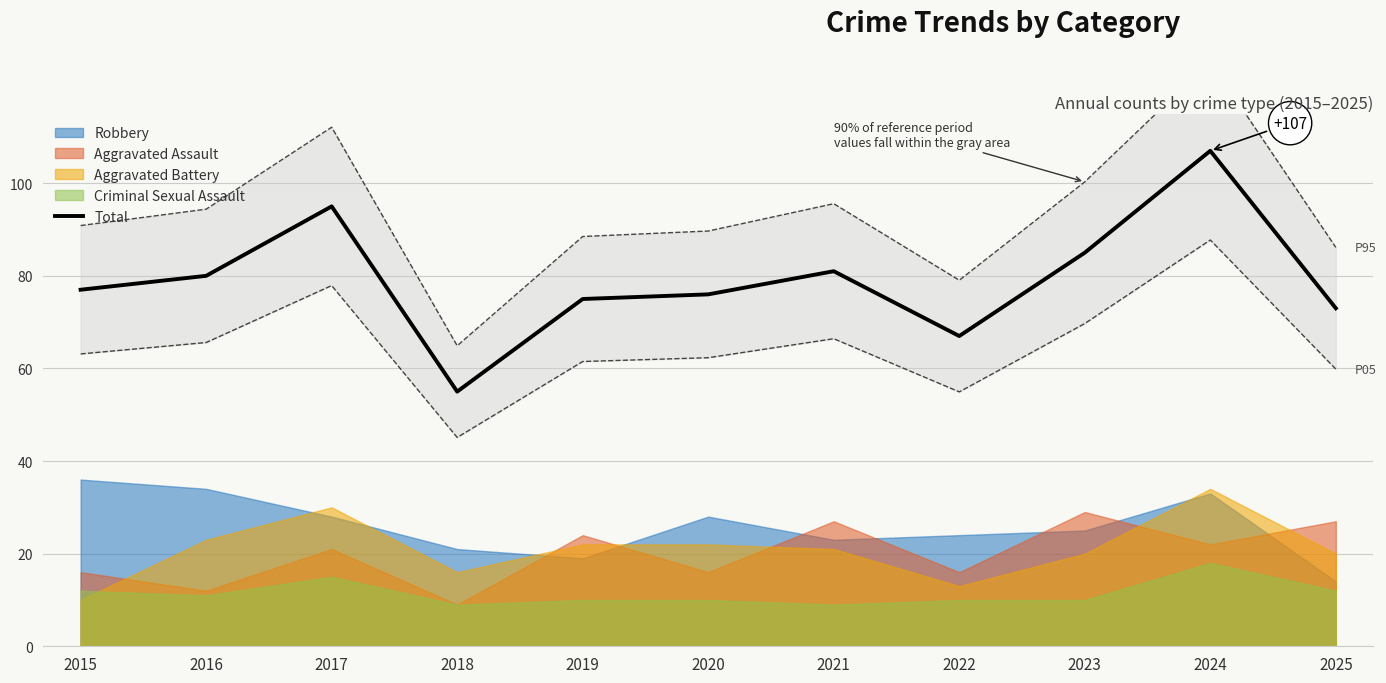

What is the change in value from 2020 to 2025?

-3